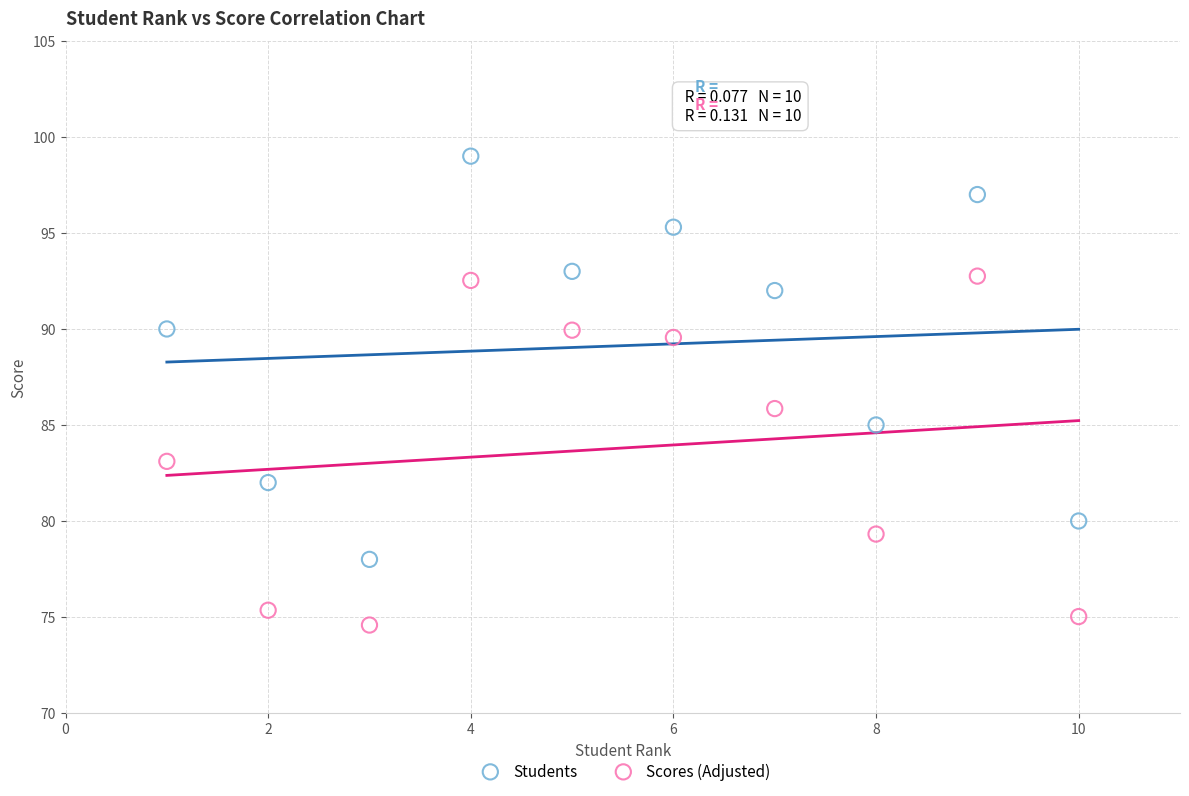

Which series reaches the minimum Y coordinate?

Scores (Adjusted)